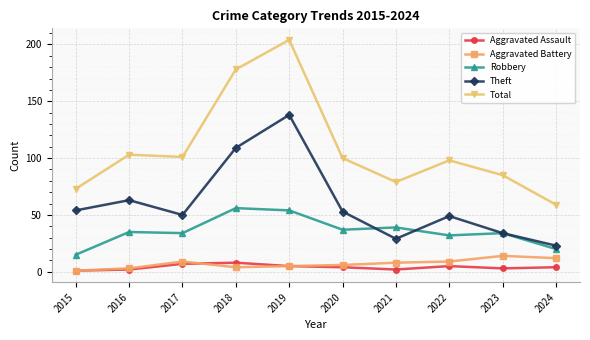

True or false: Theft and Aggravated Assault cross at least once.

False